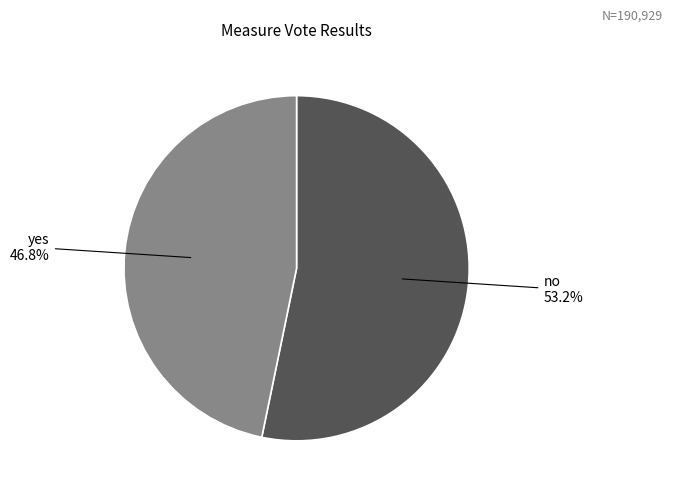

To the nearest percent, what portion does yes represent?

47%